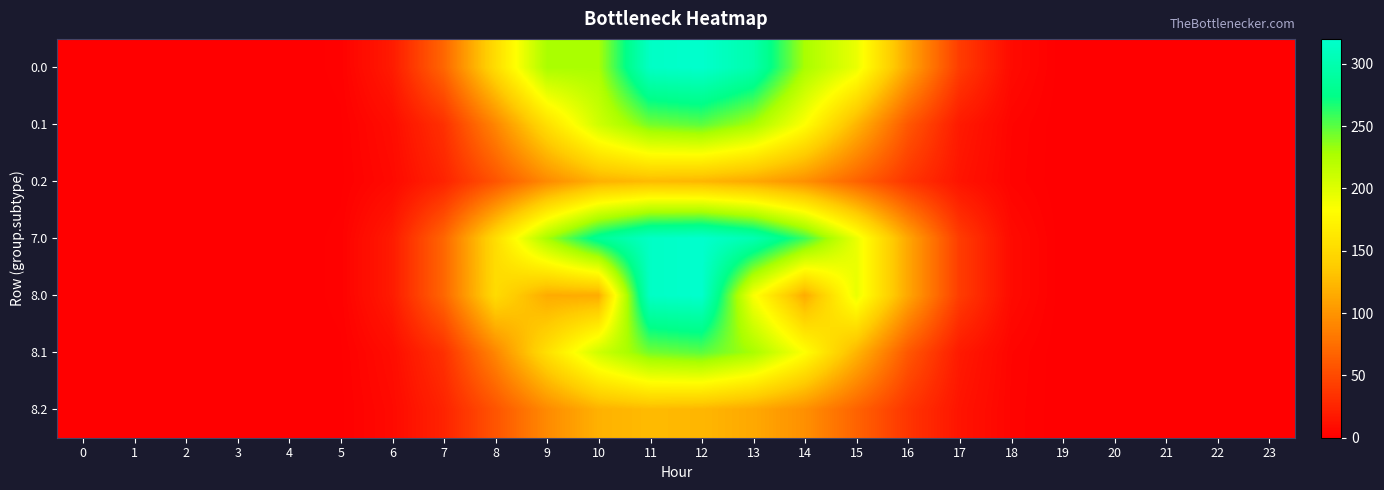

At 21, list the series in order from largest to smallest.

0.0, 0.1, 0.2, 7.0, 8.0, 8.1, 8.2